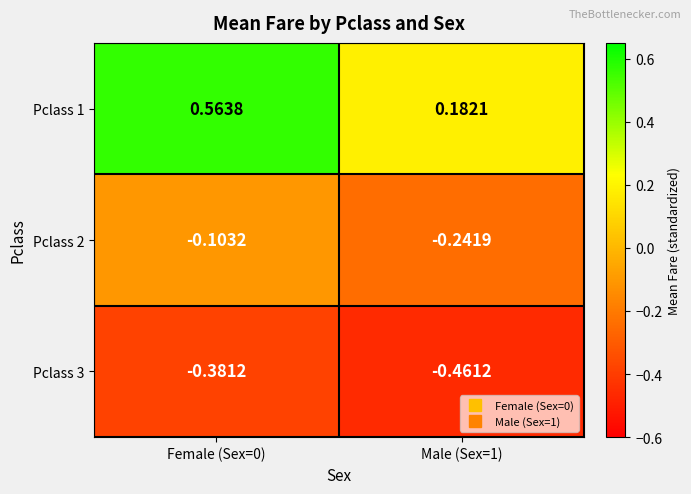

Is the value of Pclass 2 at Male (Sex=1) greater than the value of Pclass 3 at Male (Sex=1)?

Yes